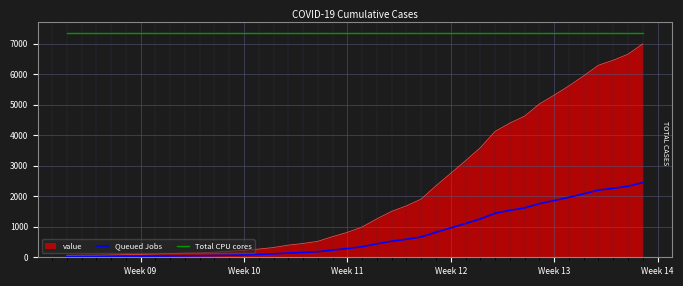

True or false: Total CPU cores and value intersect in this chart.

False